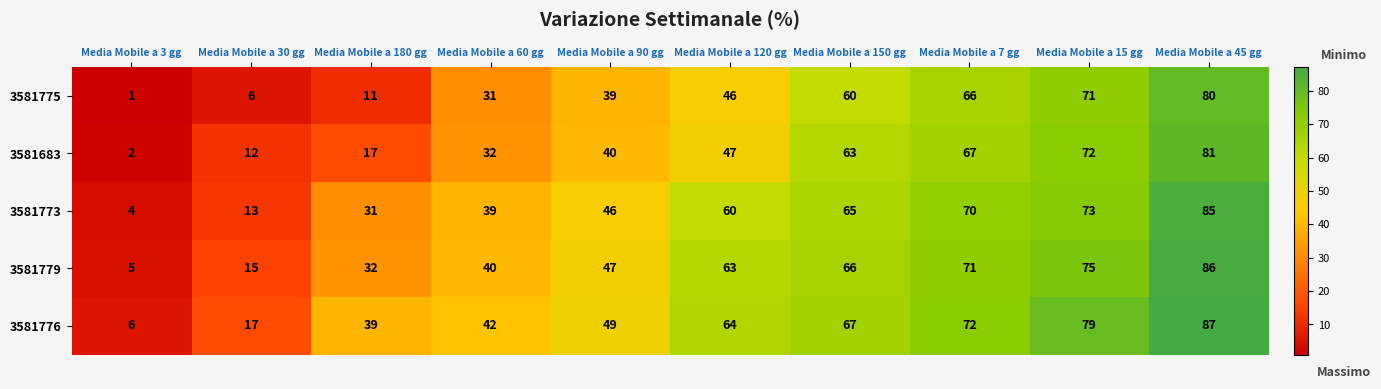

Count the number of data series in this chart.

5